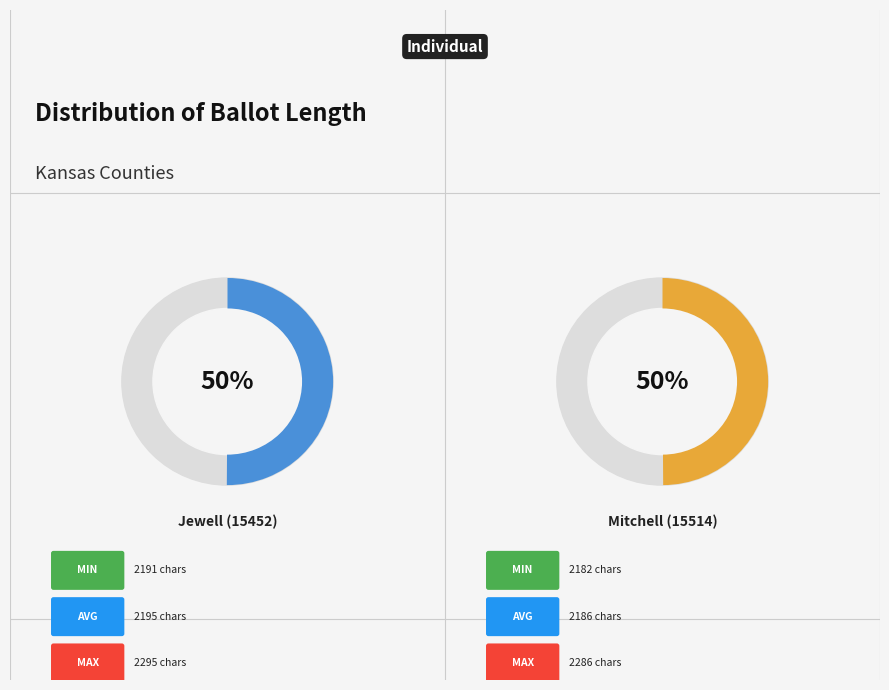

Count the number of slices in the pie.

2